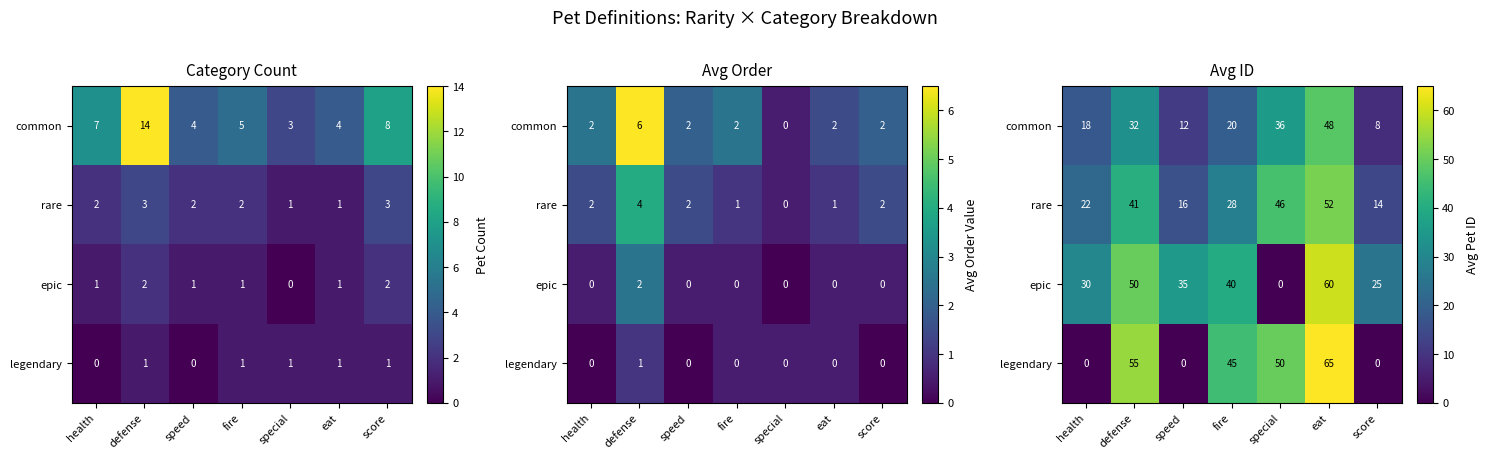

What is the total value across all series at special?

131.5